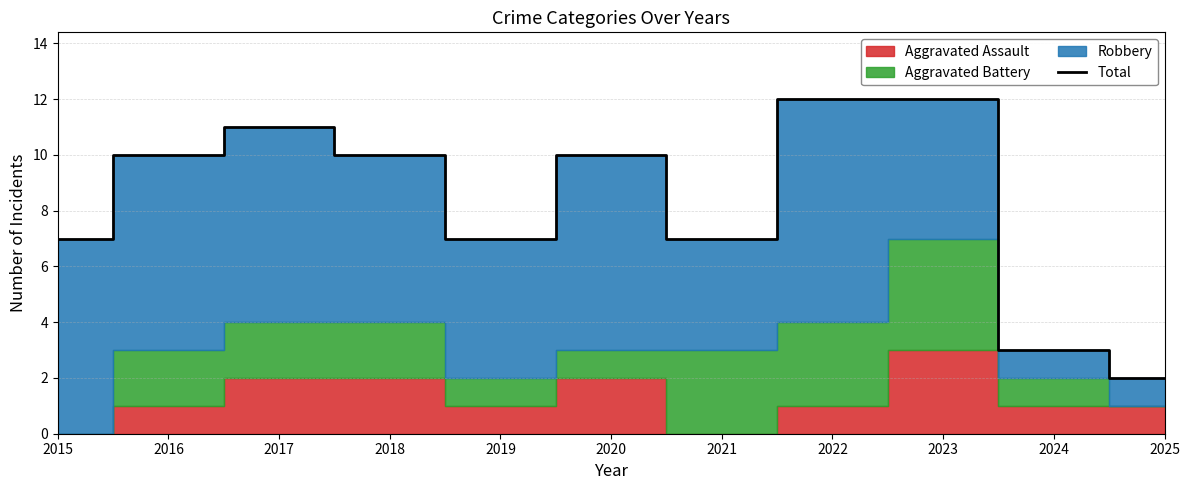

What is the sum of all values?

91